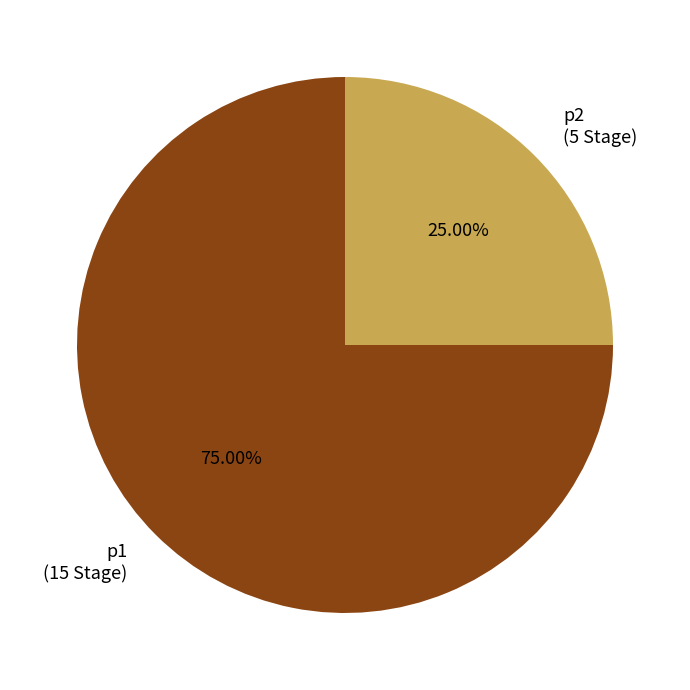

To the nearest percent, what is the average slice percentage?

50%